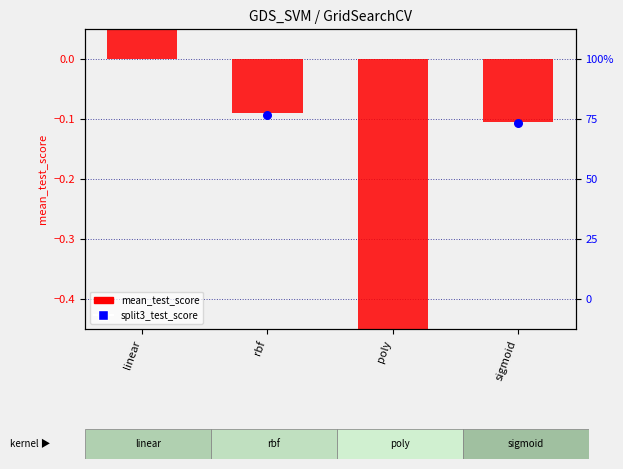

What is the total value across all series at rbf?

-0.2